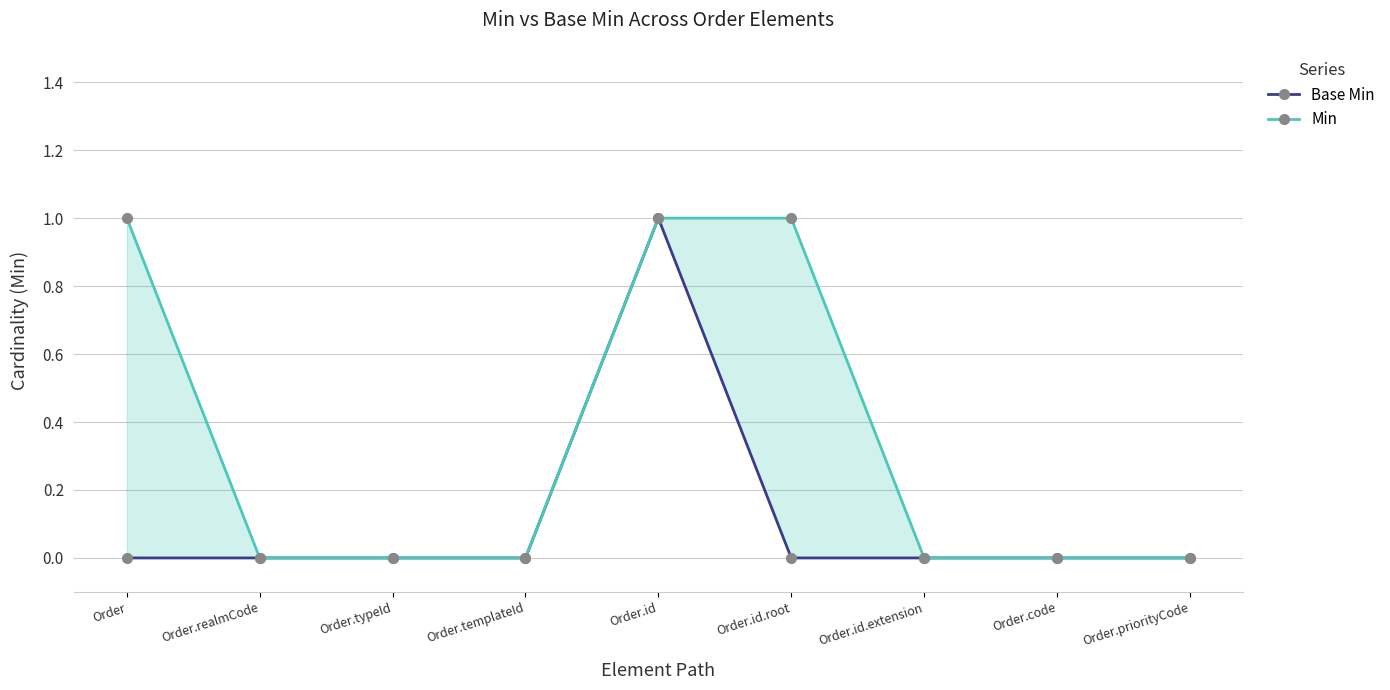

List the series in order of their overall mean, highest first.

Min, Base Min